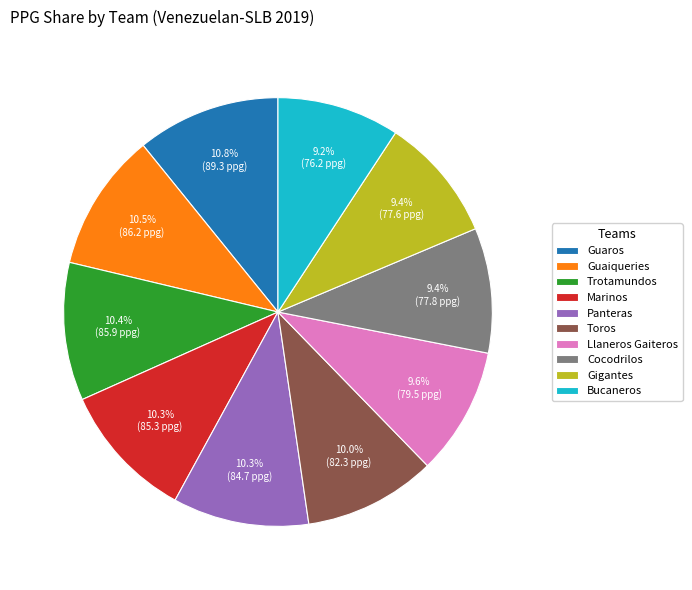

Count the number of slices in the pie.

10